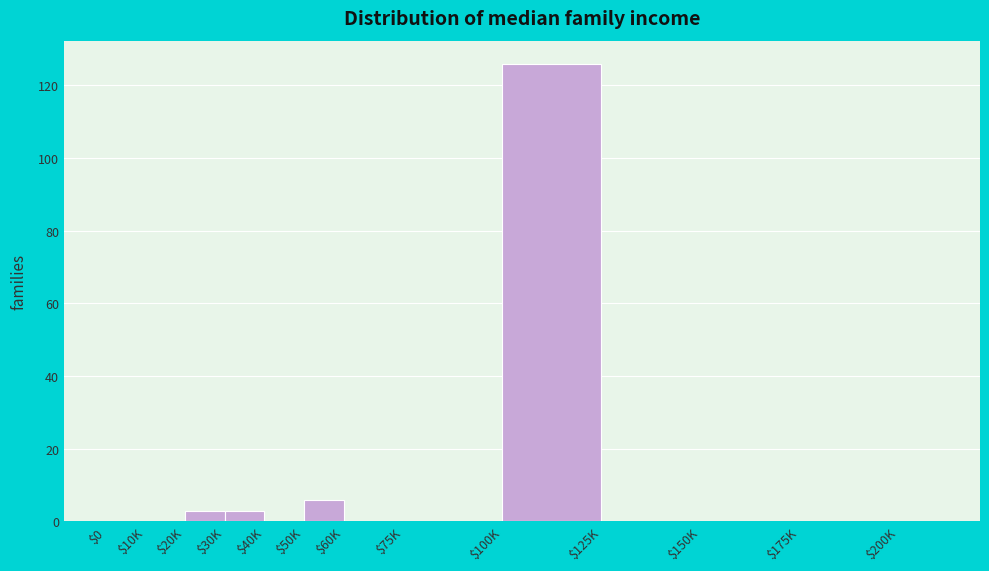

At which label is the value closest to 63?

$50K